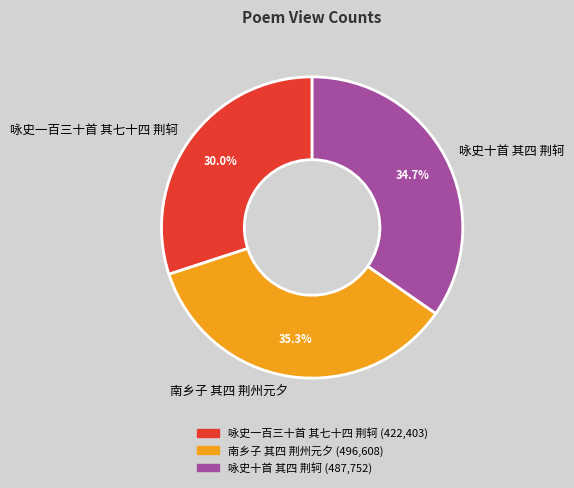

The 咏史一百三十首 其七十四 荆轲 slice represents 37% of the pie. True or false?

False